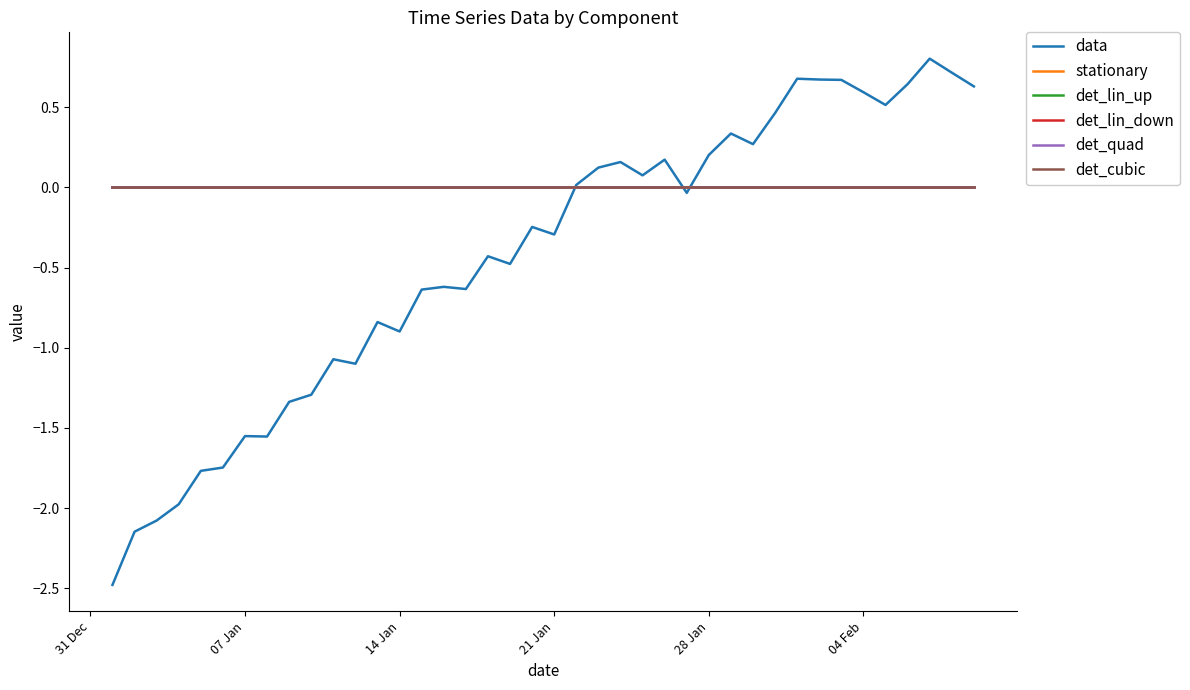

Does the chart have visible grid lines?

No